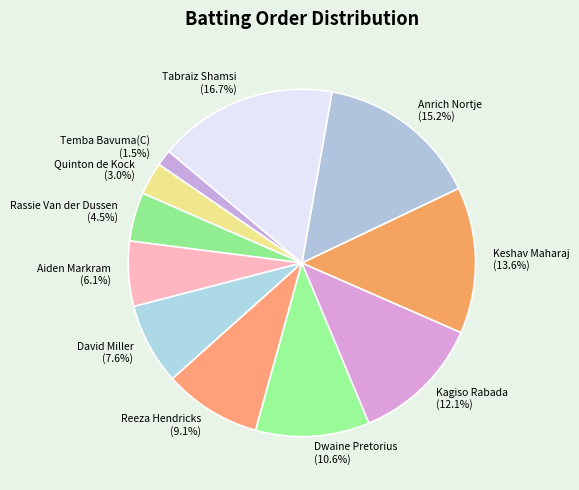

Is there any slice that represents more than half of the pie?

No